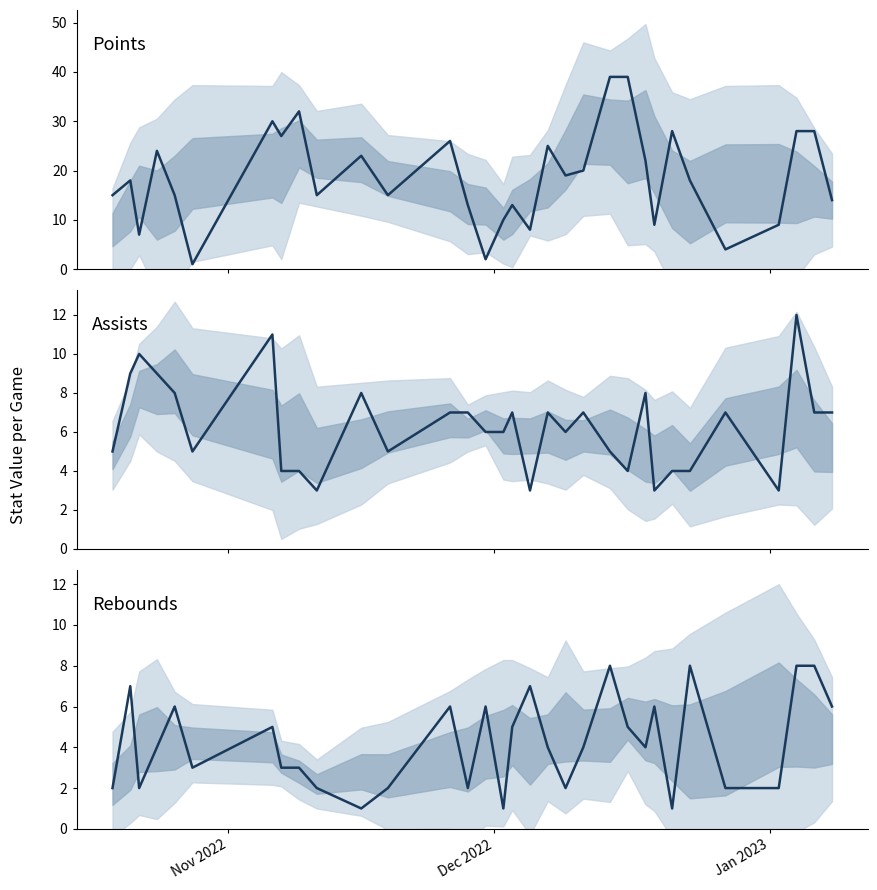

Reading left to right, extract all data points from this chart.

Points: 15	18	7	24	15	1	30	27	32	15	23	15	26	13	2	10	13	8	25	19	20	39	39	22	9	28	18	4	9	28	28	14
Assists: 5	9	10	9	8	5	11	4	4	3	8	5	7	7	6	6	7	3	7	6	7	5	4	8	3	4	4	7	3	12	7	7
Rebounds: 2	7	2	4	6	3	5	3	3	2	1	2	6	2	6	1	5	7	4	2	4	8	5	4	6	1	8	2	2	8	8	6